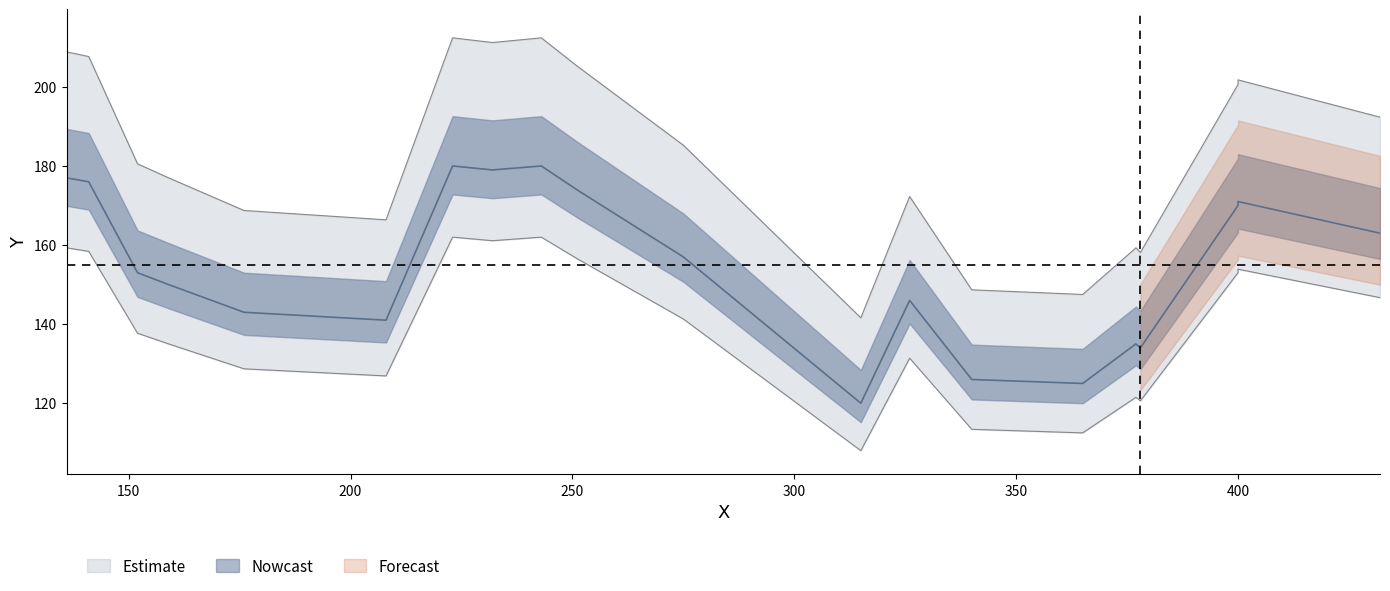

What is the sum of the y values at 14 and 16?

351